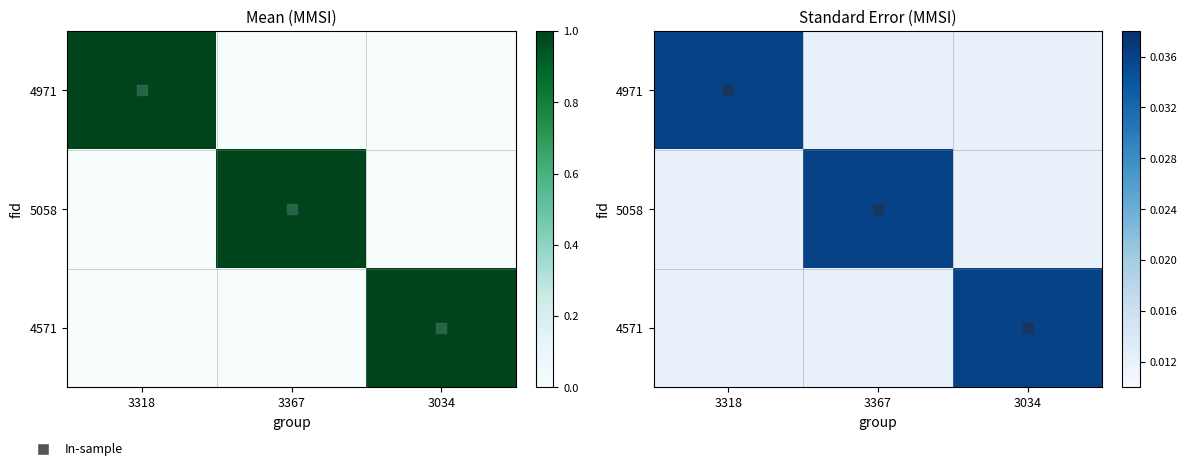

How many 4571 values are between 0 and 1?

3